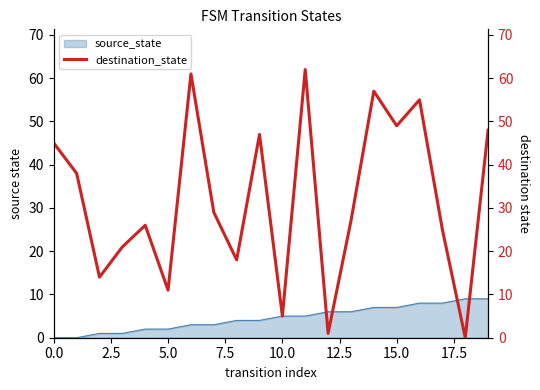

At which category does the chart reach its minimum across all series?

18